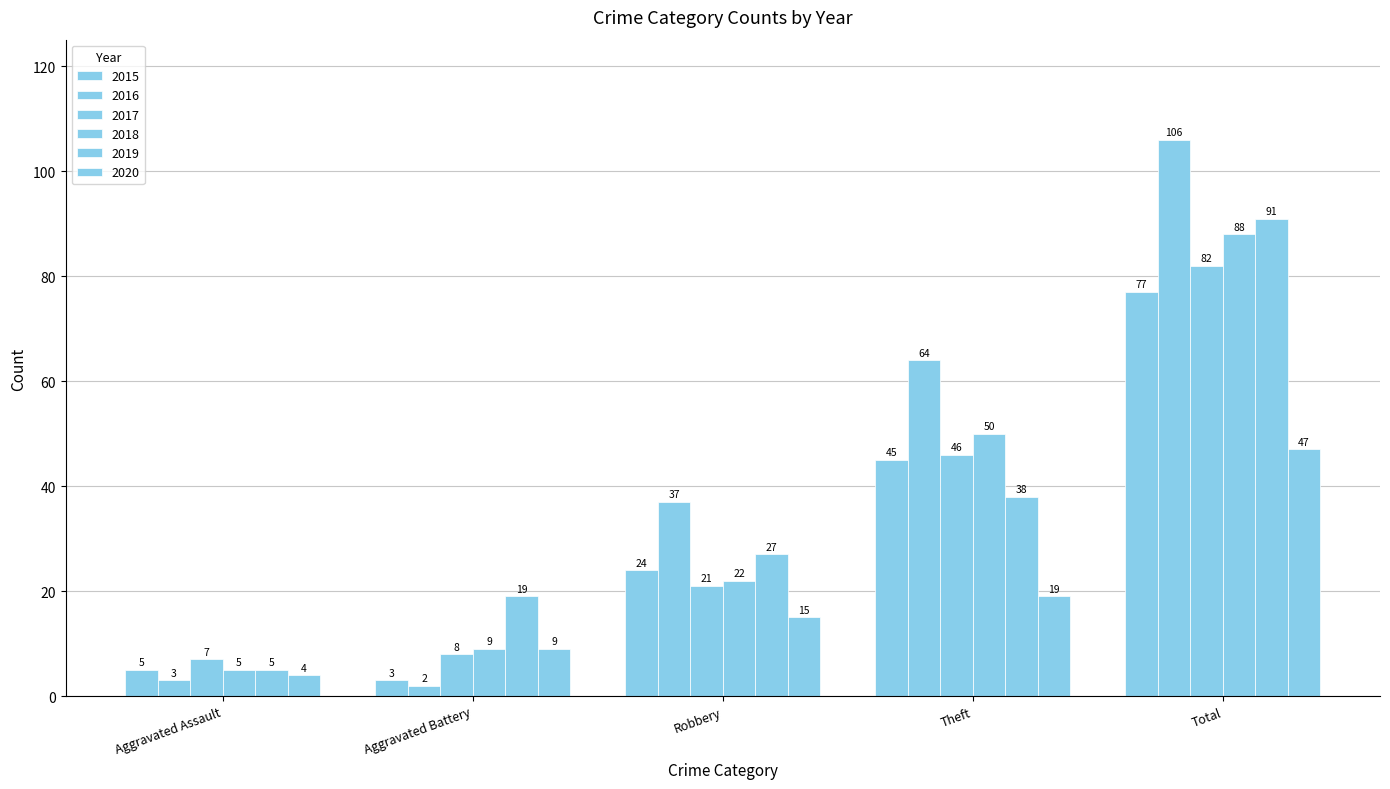

What is the difference between the second highest and second lowest values in the 2018 series?

41